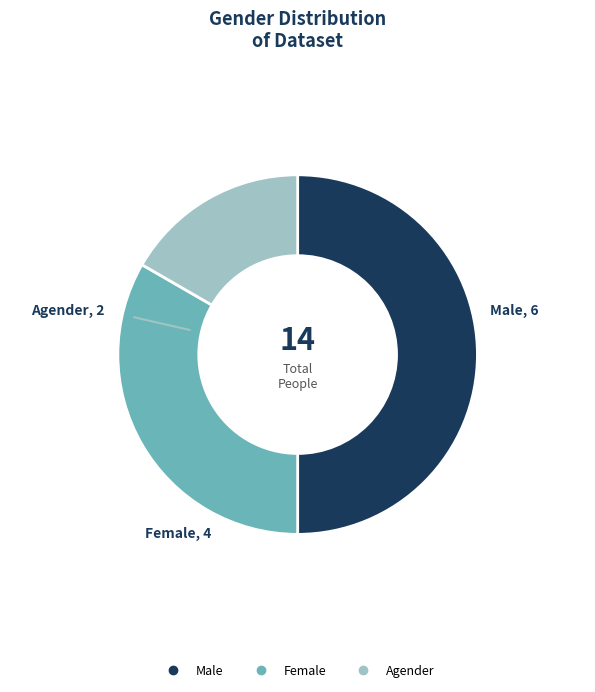

Do Male and Female together represent more than half of the pie?

Yes